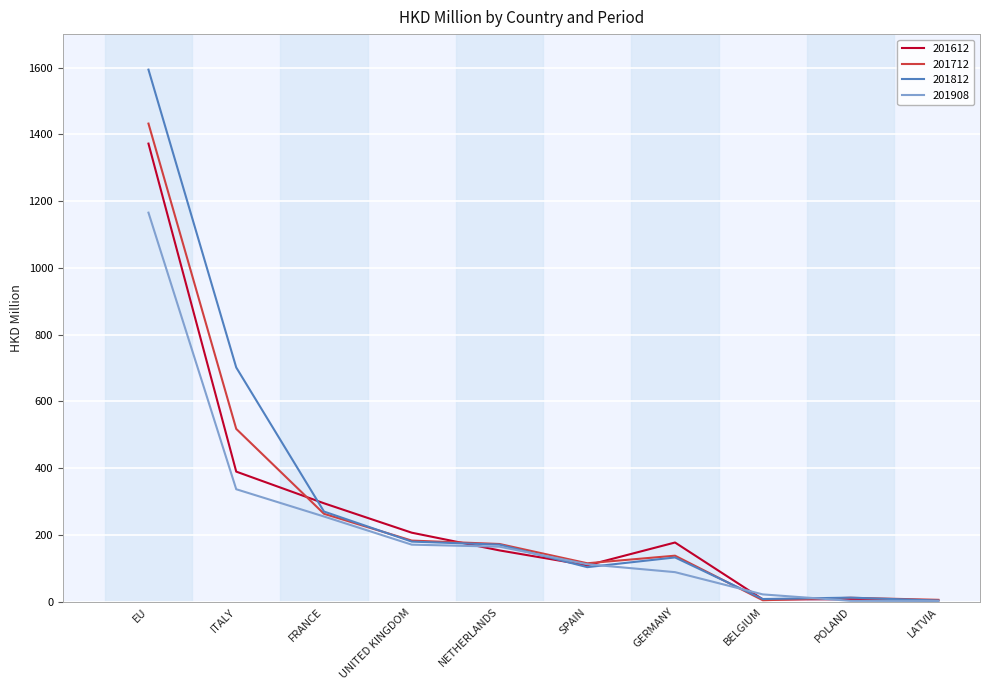

What is the total value across all series at SPAIN?

441.4